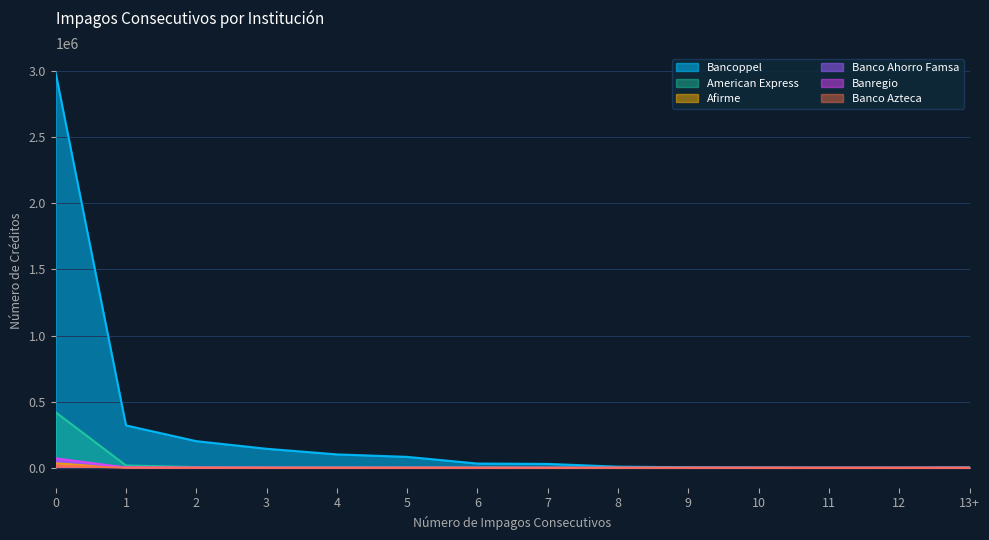

What is the maximum value for Banco Azteca?

15363